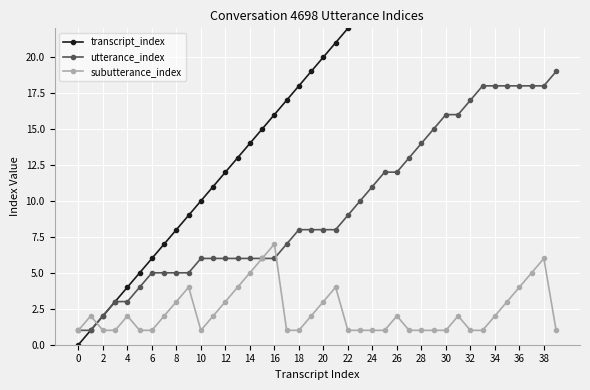

List the series in order of their overall mean, highest first.

transcript_index, utterance_index, subutterance_index